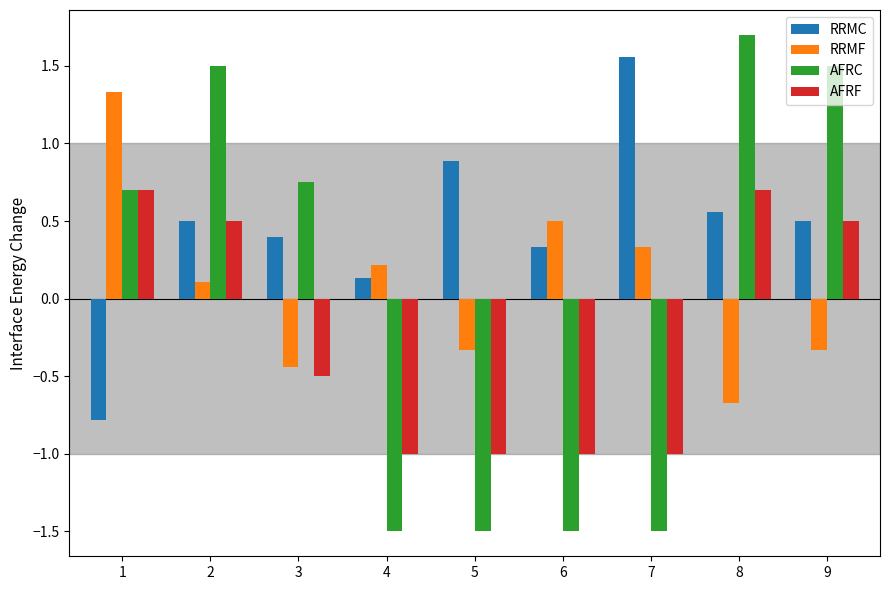

What is the lowest value of the RRMC series?

-0.8